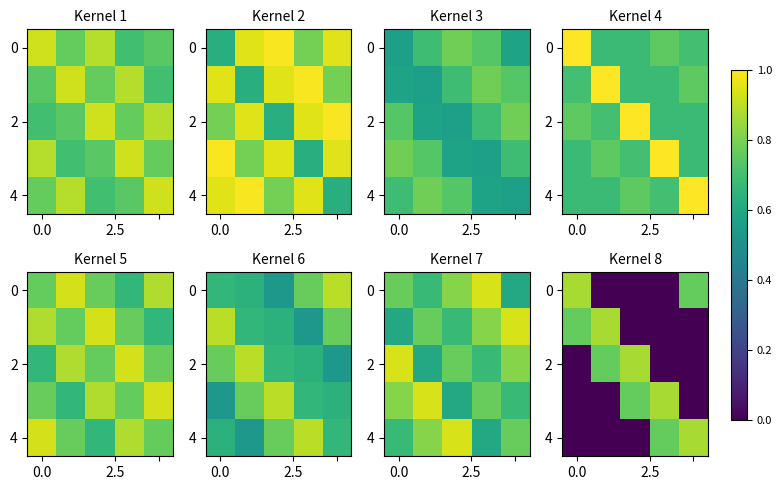

At how many categories does at least one series exceed 0?

5